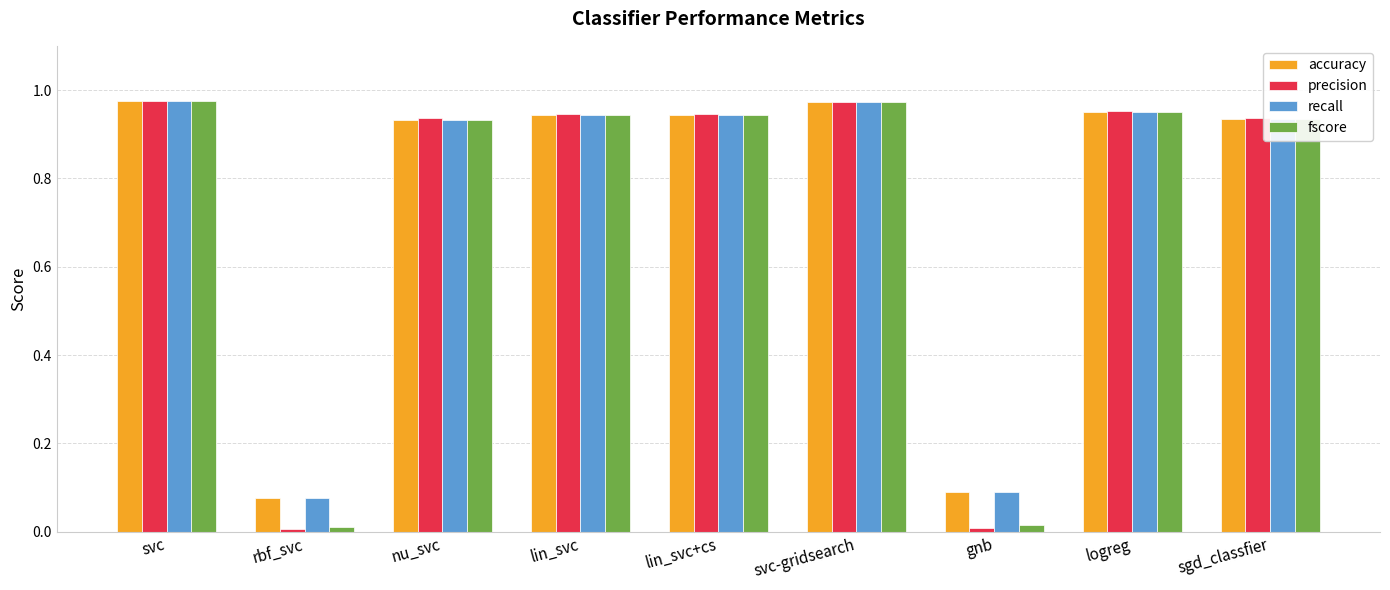

Which series has the largest range (max minus min)?

precision